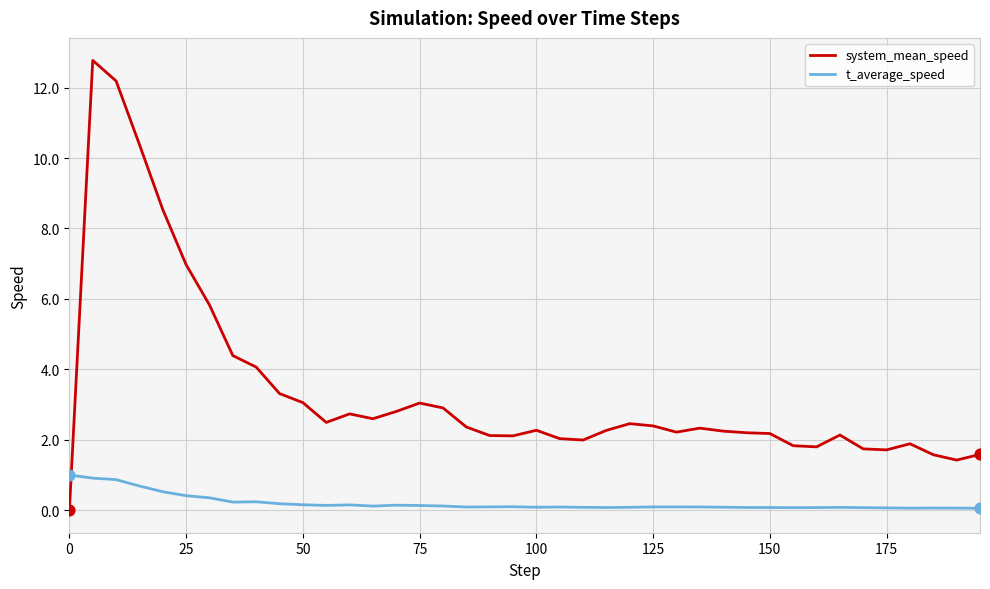

Which series has the widest spread of values?

system_mean_speed